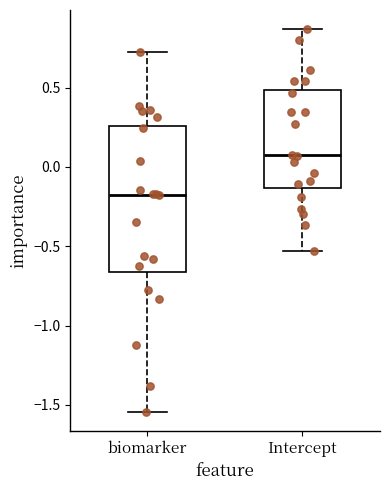

Which box is the tallest, from its lower edge to its upper edge?

biomarker